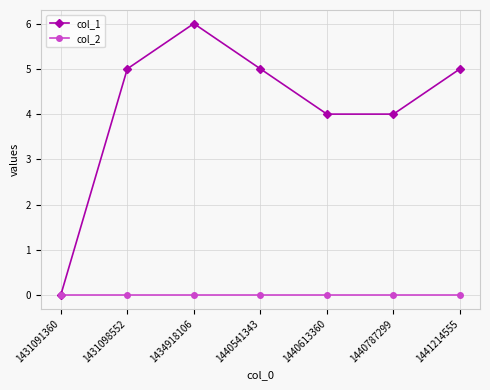

List the series in order of their overall mean, lowest first.

col_2, col_1